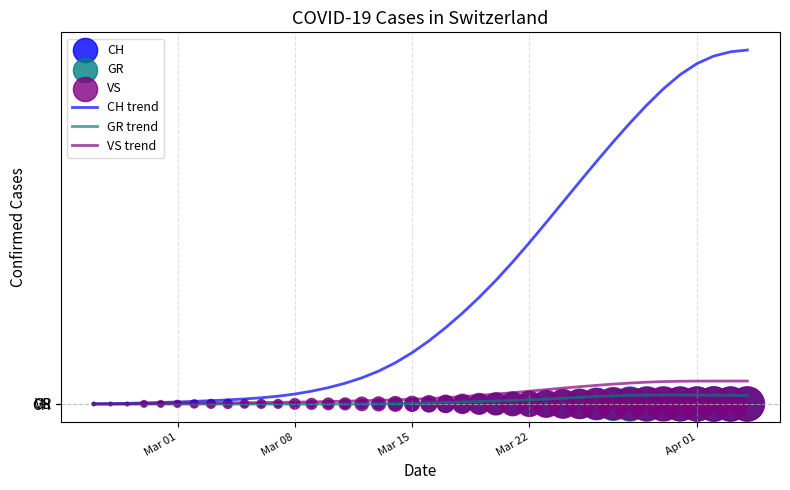

At how many categories does at least one series exceed 245?

23